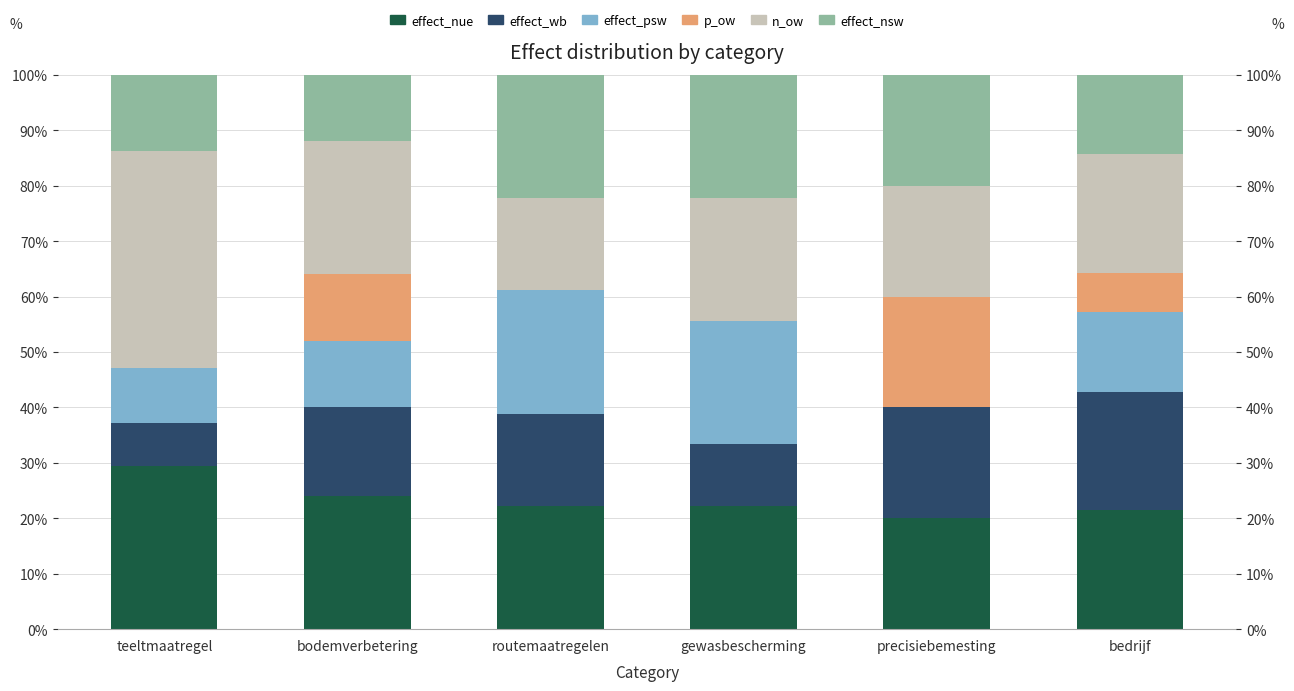

How many groups of bars are there?

6